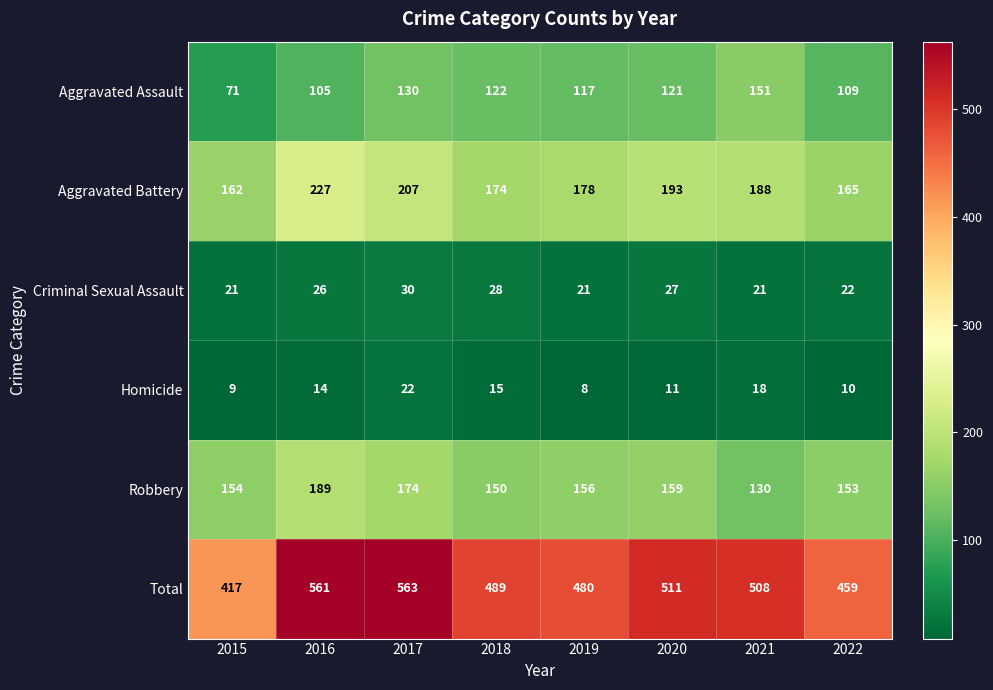

What value does the Criminal Sexual Assault series have at 2018?

28